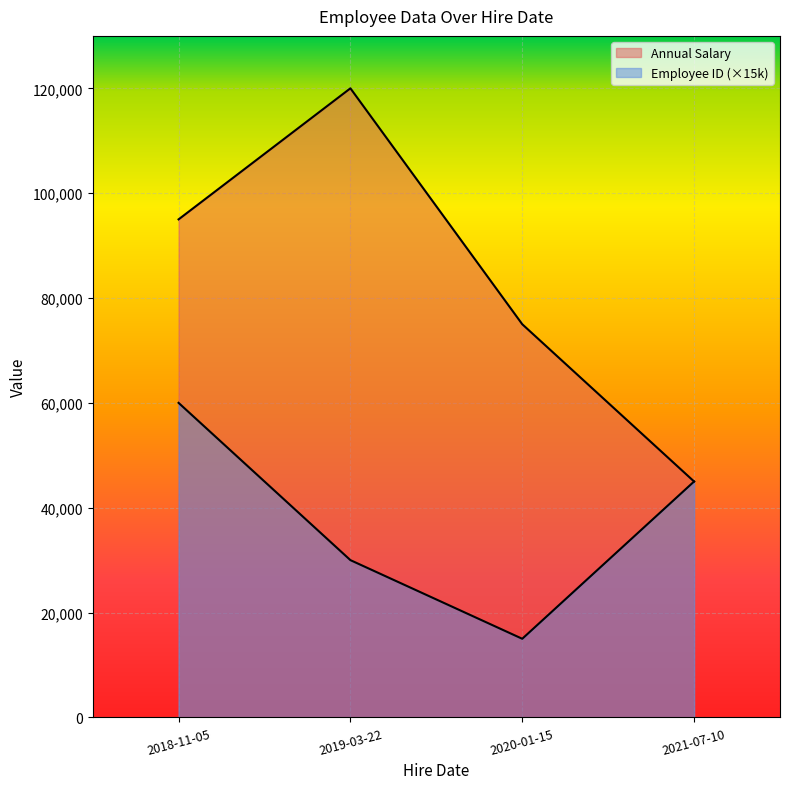

True or false: Annual Salary has a value of 95000 at 2018-11-05.

True